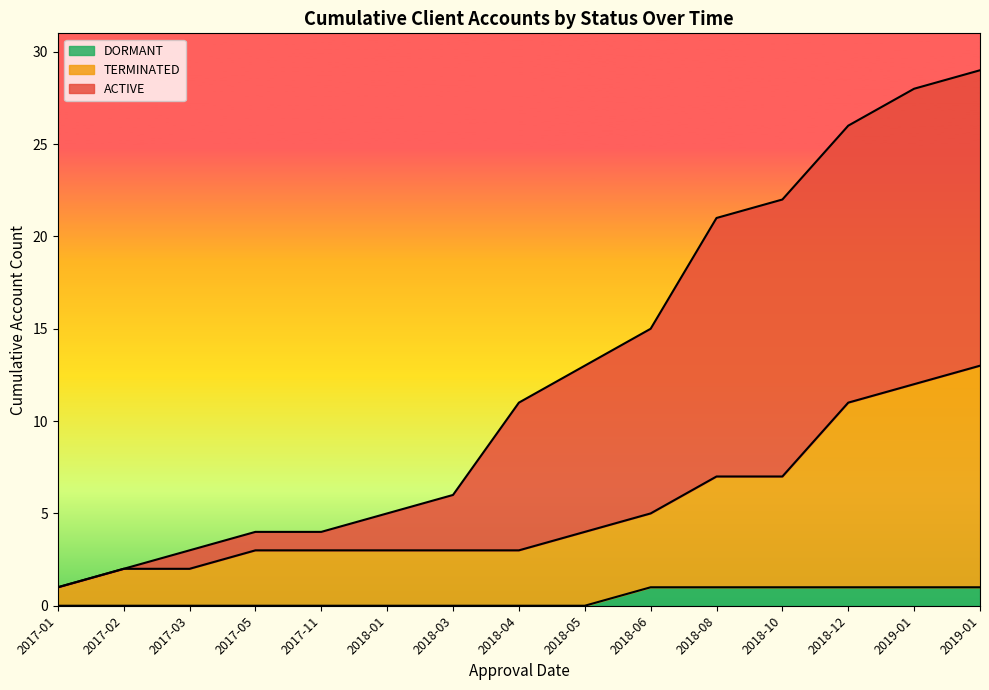

How many intersections are there between TERMINATED and ACTIVE?

1